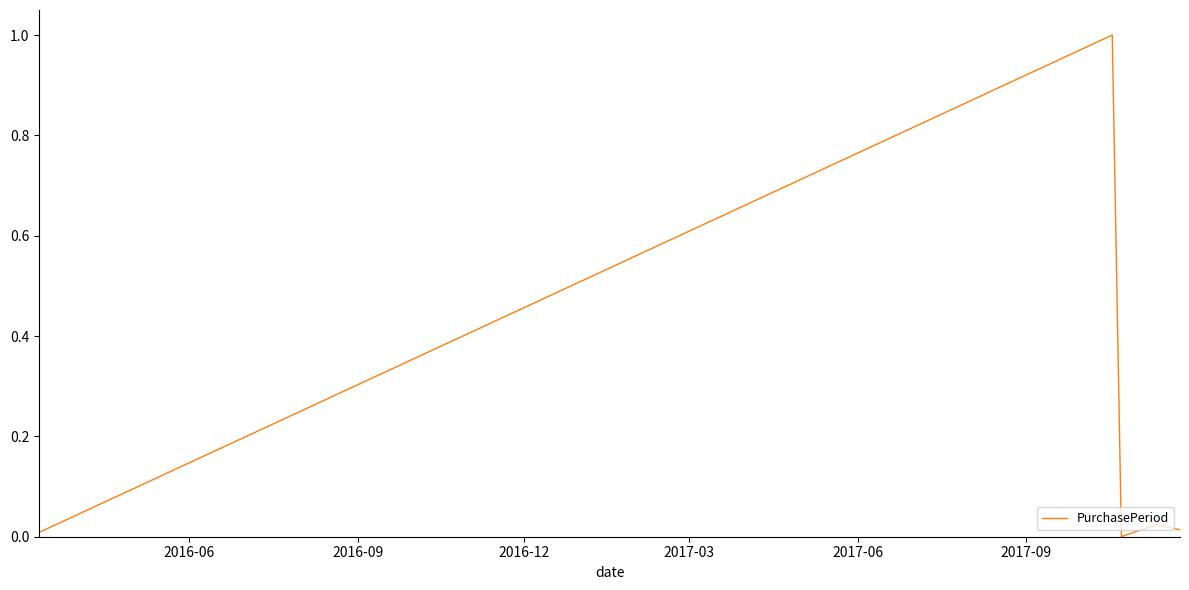

What is the maximum value shown in the chart?

1.0